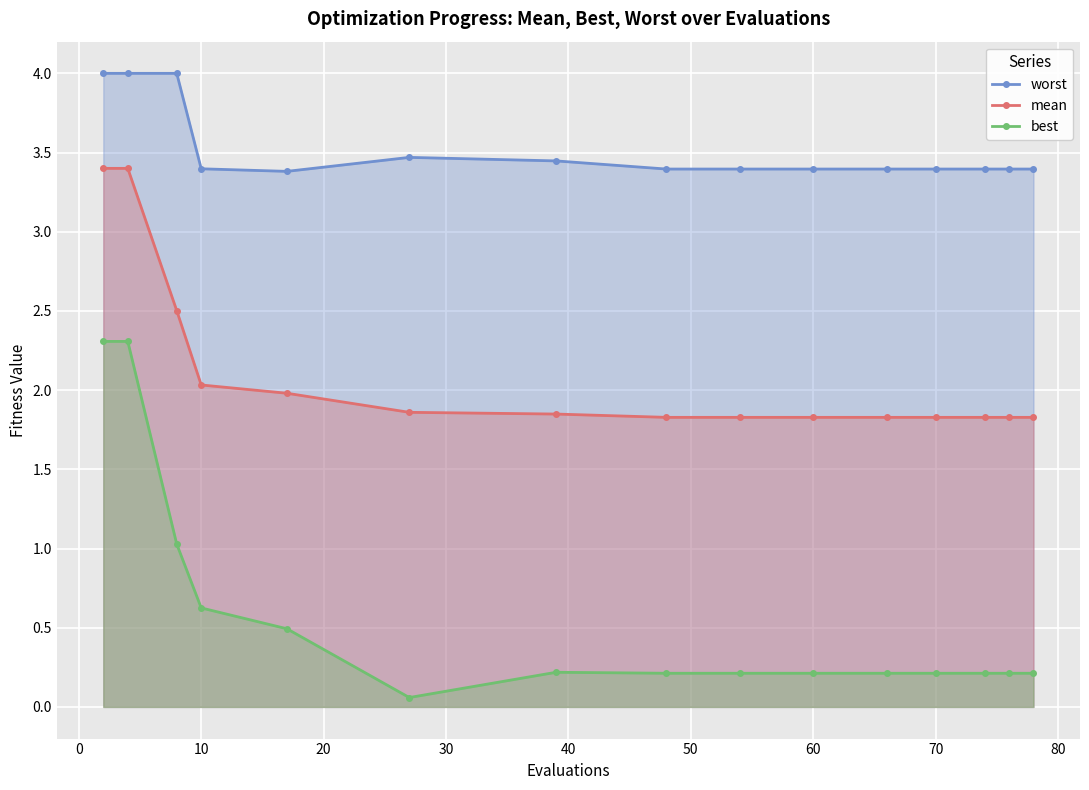

What is the minimum value for worst?

3.4